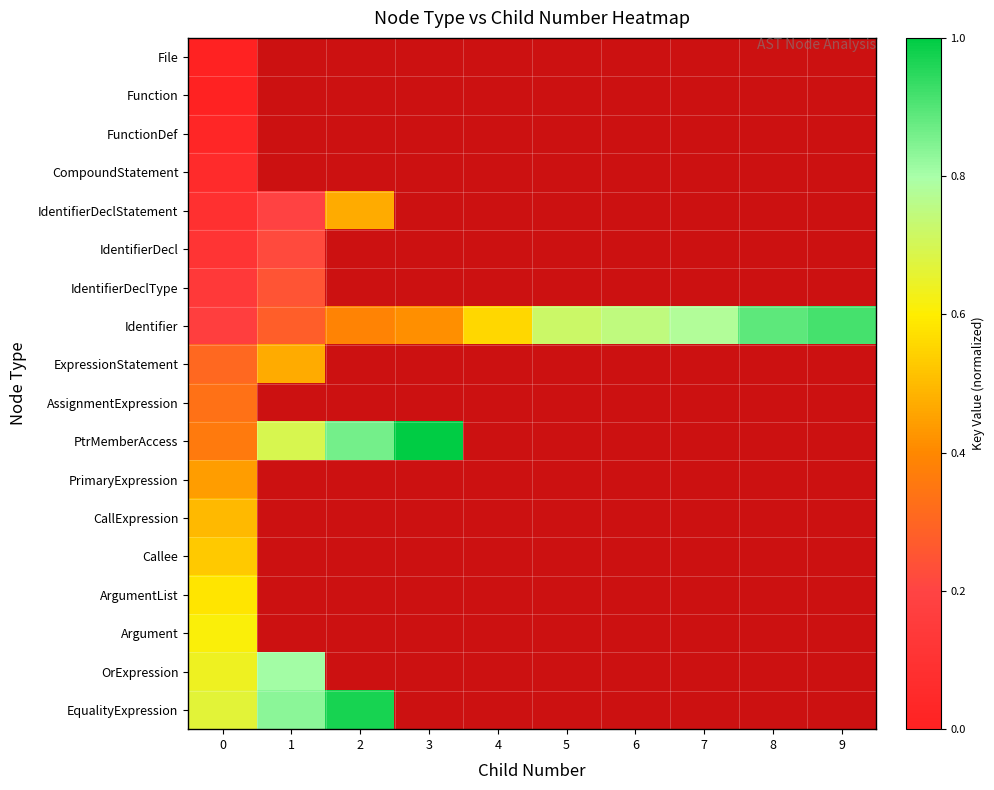

What is the spread (max minus min) of values at 7?

0.8